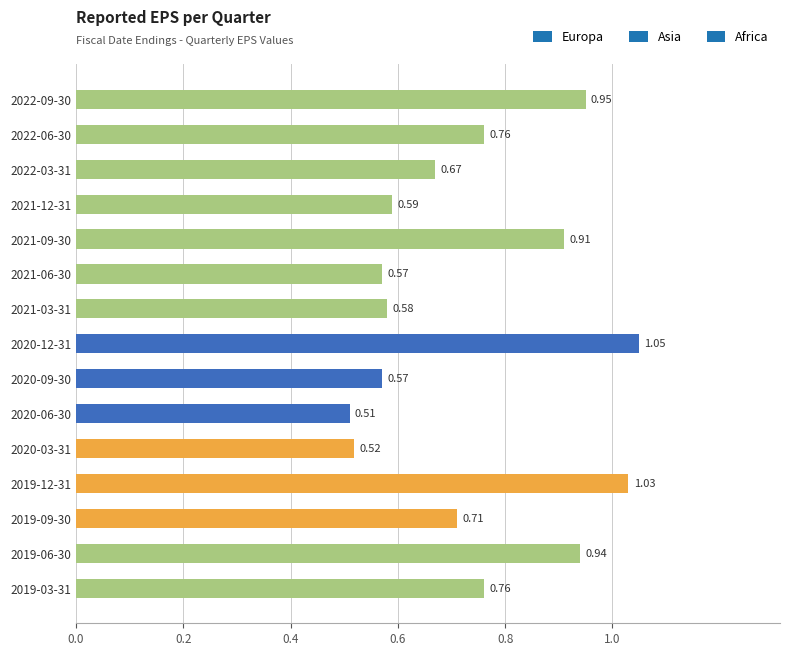

What is the sum of all values?

11.1